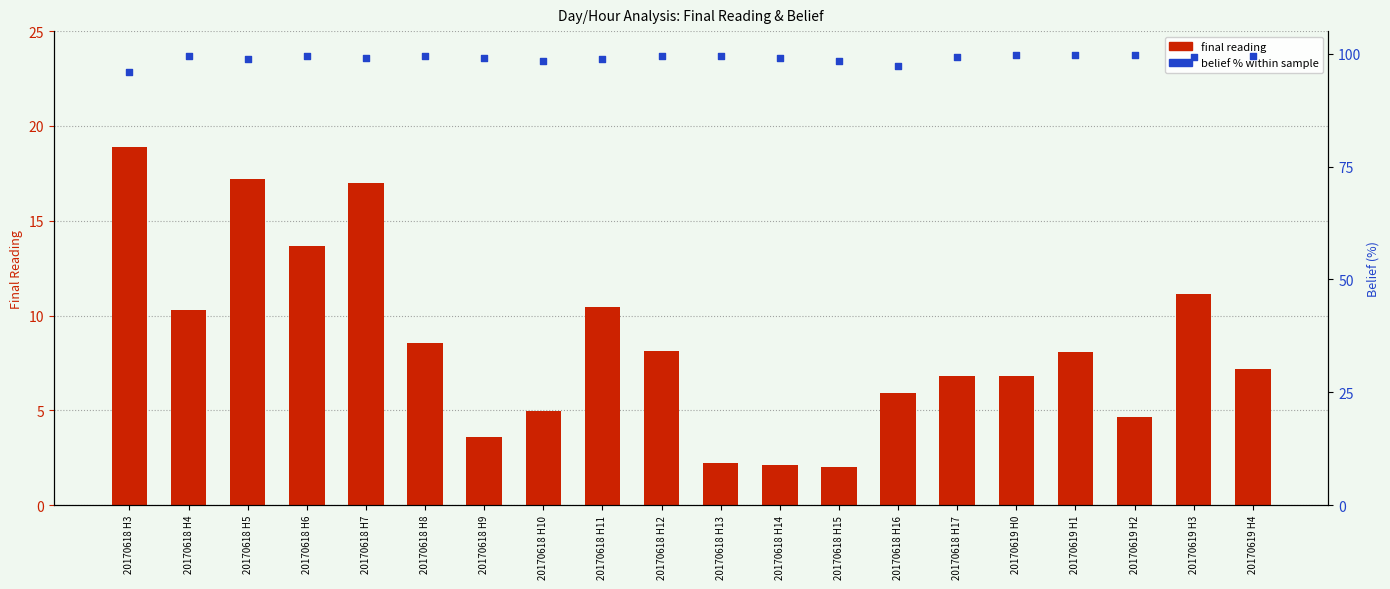

Which series has the largest total across all categories?

belief % within sample